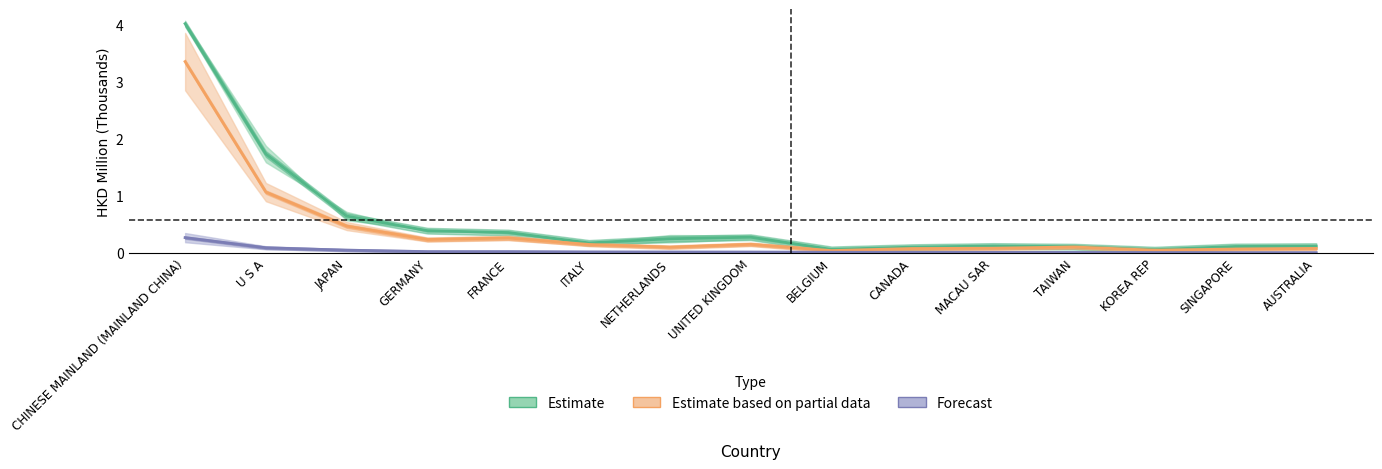

List the labels in order of Estimate value, largest first.

CHINESE MAINLAND (MAINLAND CHINA), U S A, JAPAN, GERMANY, FRANCE, UNITED KINGDOM, NETHERLANDS, ITALY, MACAU SAR, AUSTRALIA, SINGAPORE, TAIWAN, CANADA, BELGIUM, KOREA REP